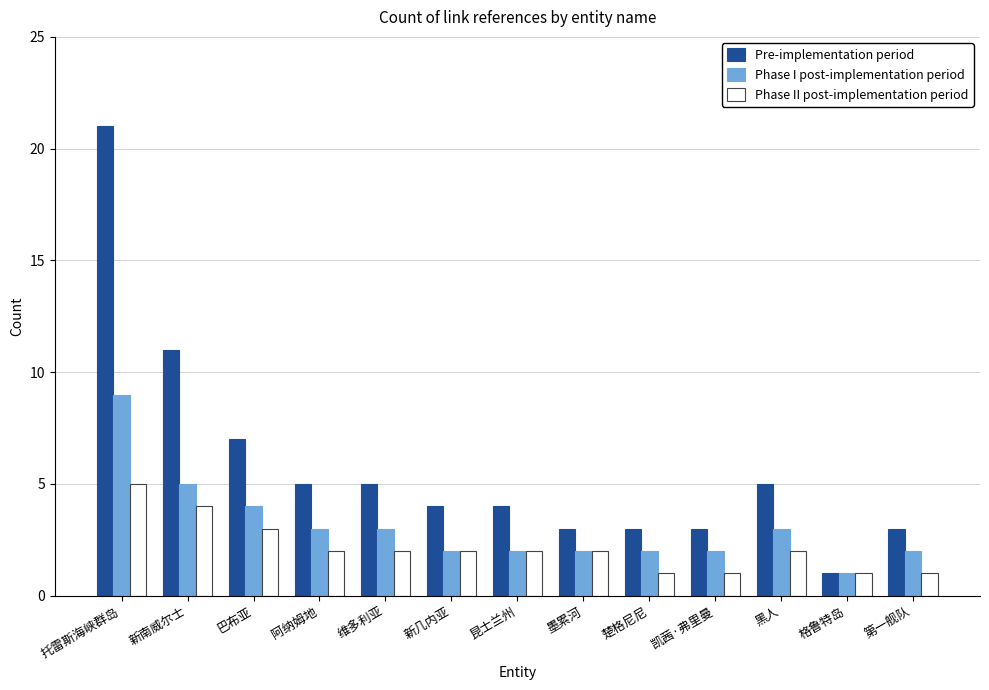

List the series in order of their overall mean, lowest first.

Phase II post-implementation period, Phase I post-implementation period, Pre-implementation period